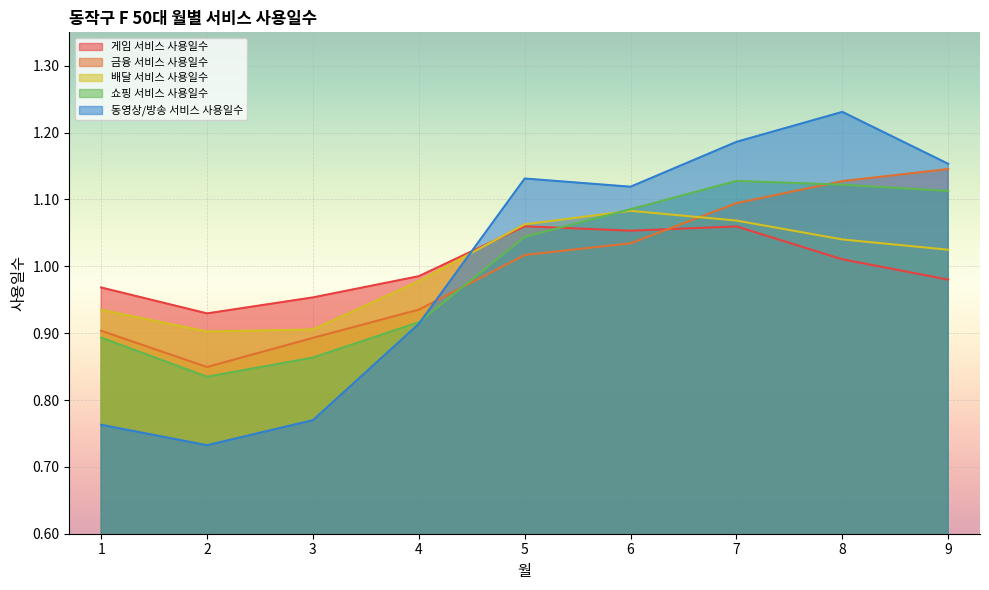

What are all the series names shown in the legend?

게임 서비스 사용일수, 금융 서비스 사용일수, 배달 서비스 사용일수, 쇼핑 서비스 사용일수, 동영상/방송 서비스 사용일수